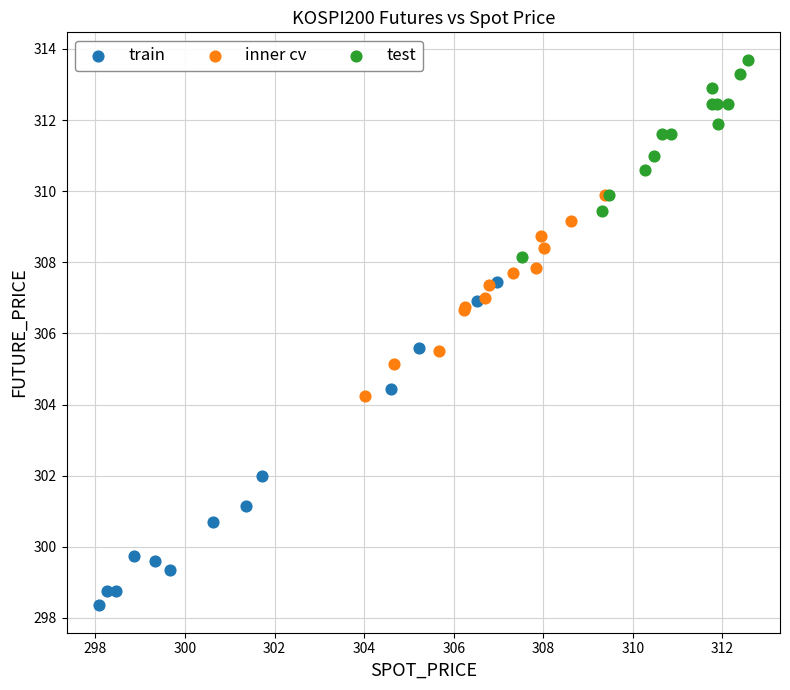

What are all the series names shown in the legend?

train, inner cv, test